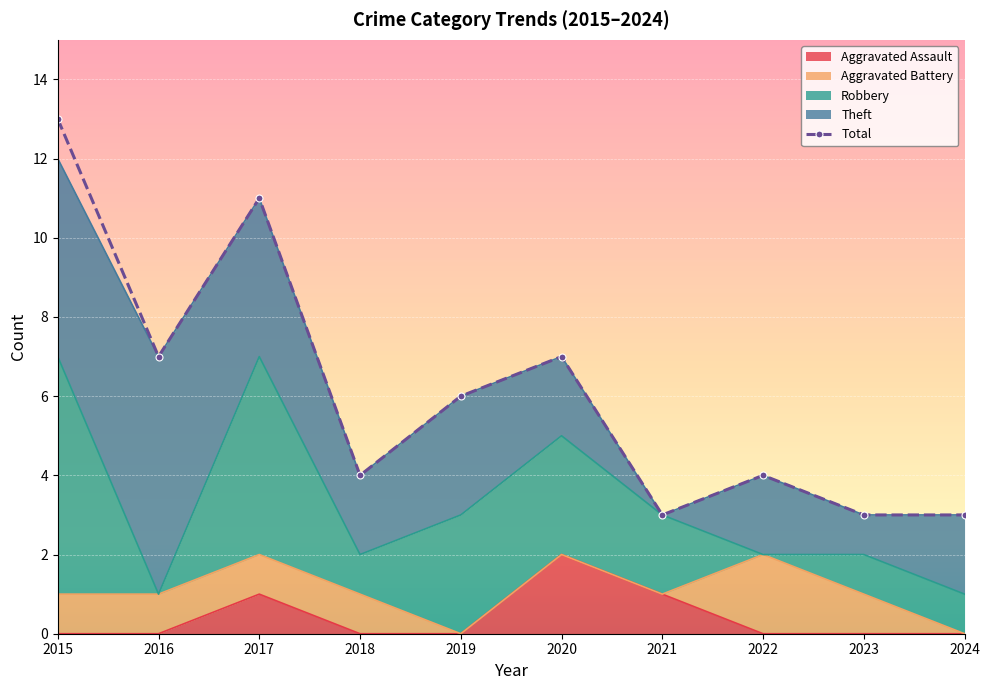

The chart shows a value of 10 at 2016. True or false?

False